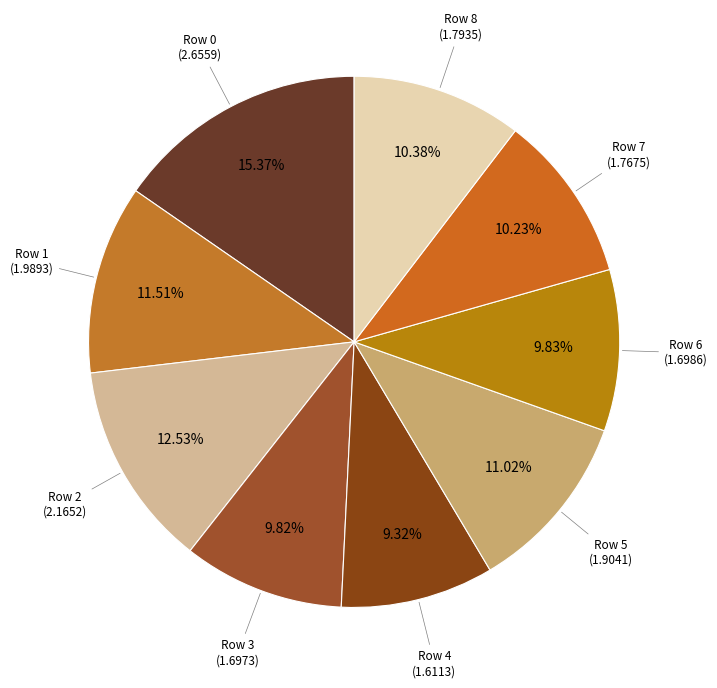

Count the number of slices in the pie.

9